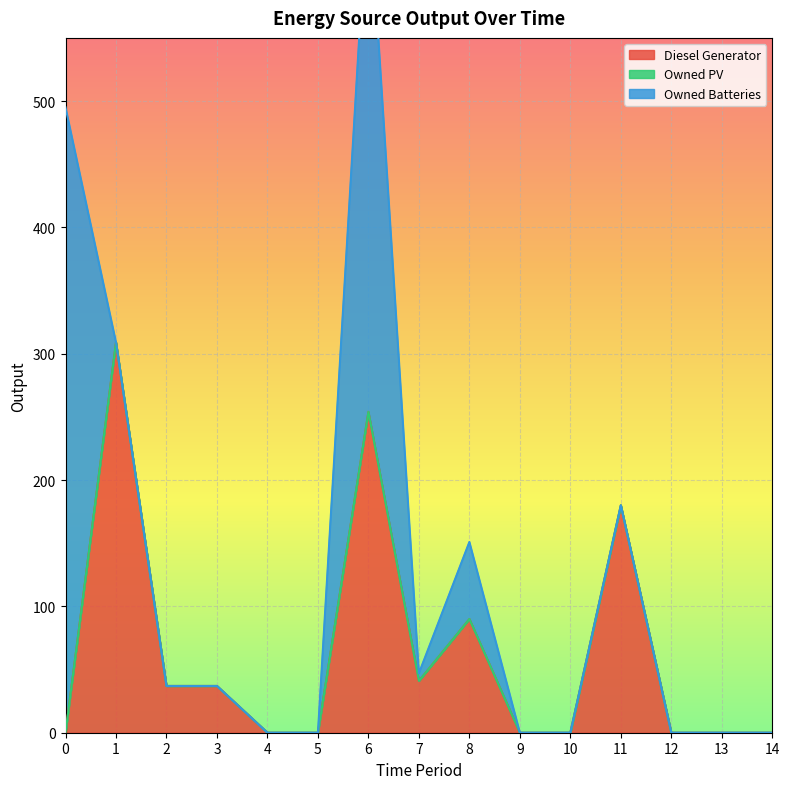

Where do Diesel Generator and Owned Batteries first cross each other?

0 and 1